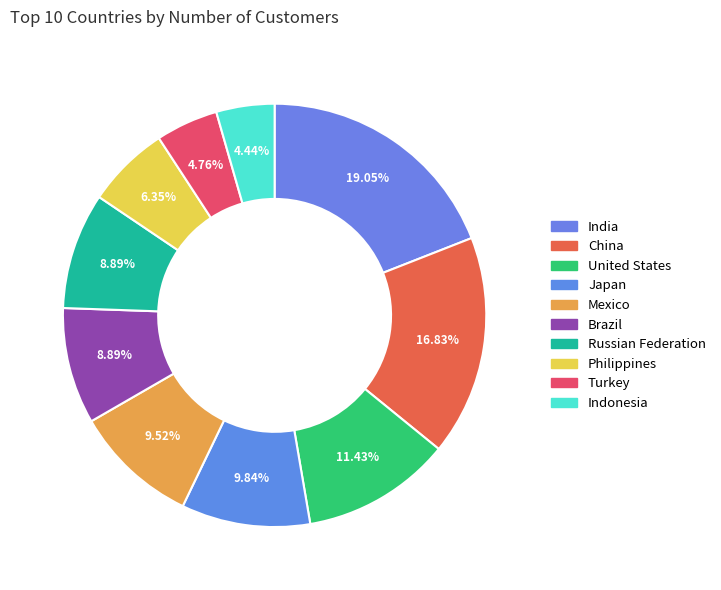

Does any single category account for the majority?

No